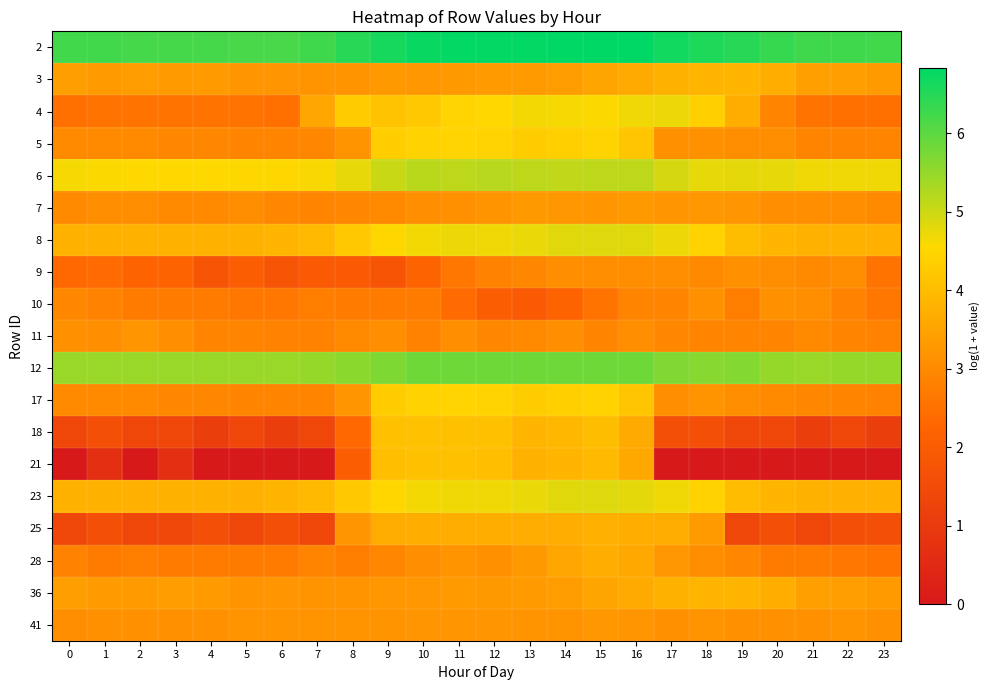

What is the spread (max minus min) of values at 1?

5.5